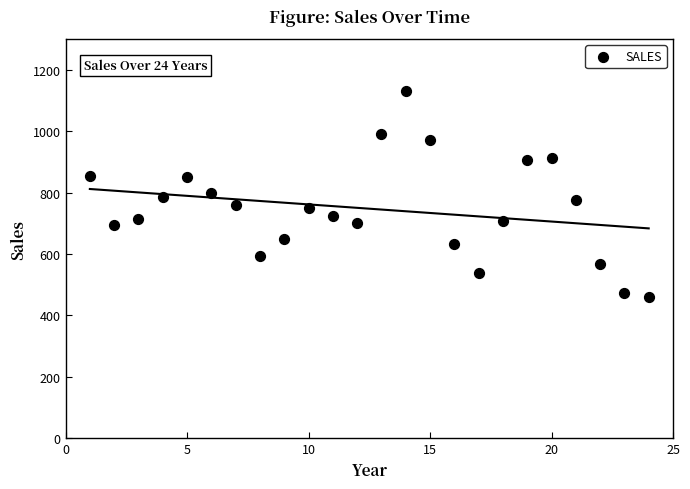

What is the range of Y values (max minus min)?

670